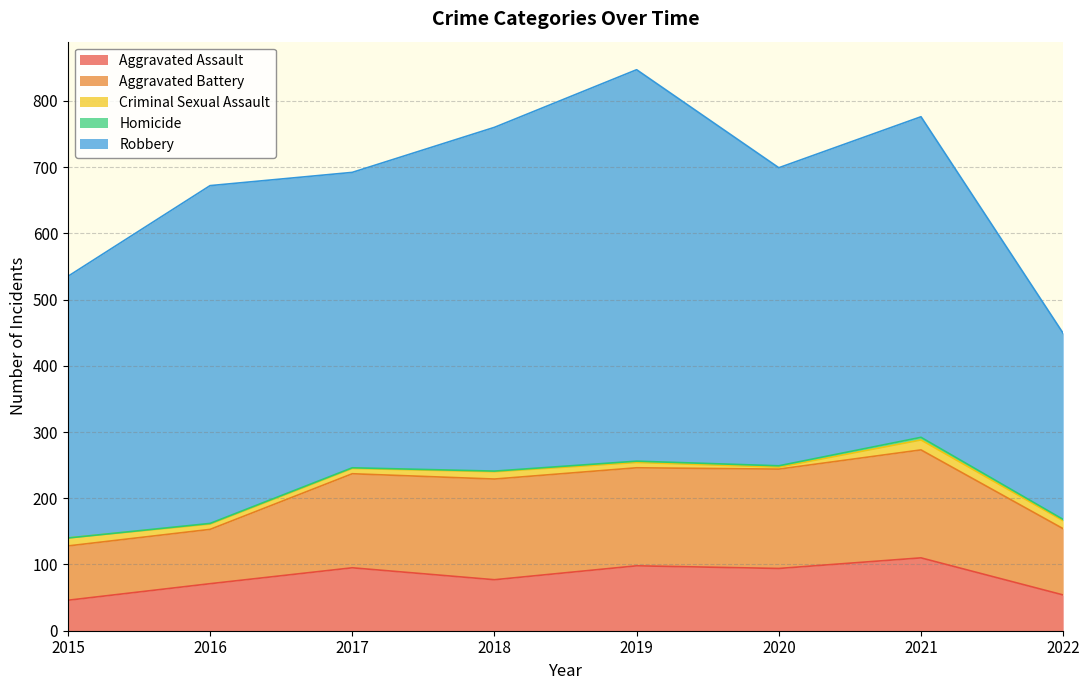

Rank the categories by Criminal Sexual Assault value from lowest to highest.

2020, 2016, 2017, 2019, 2018, 2015, 2022, 2021